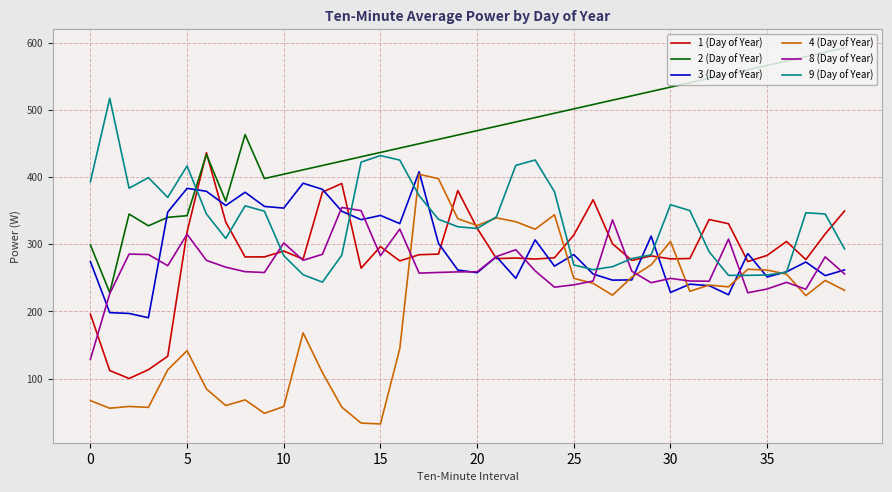

Which series has the largest total across all categories?

2 (Day of Year)